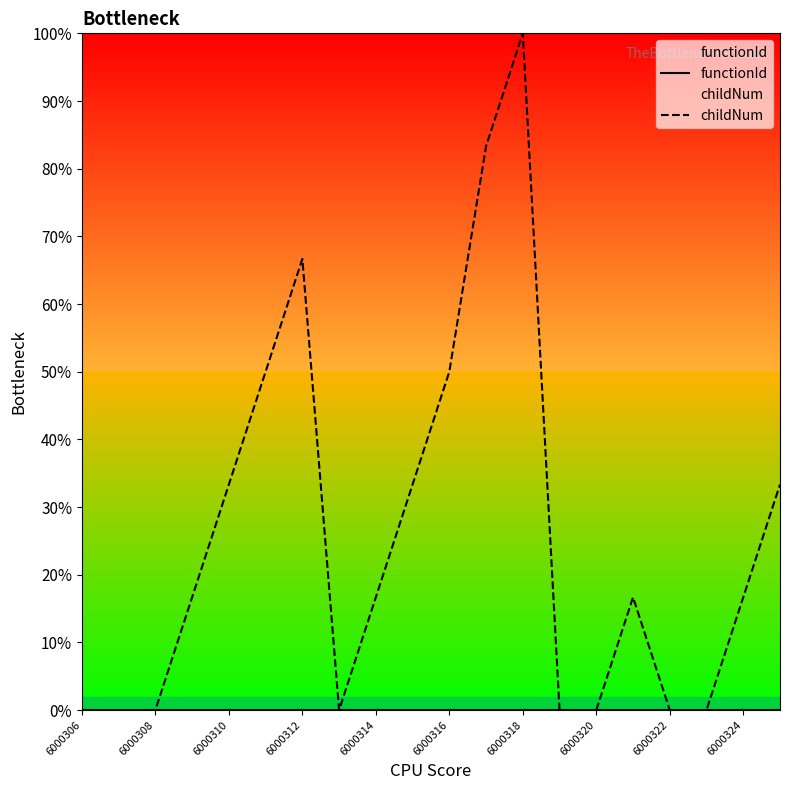

Which series has the widest spread of values?

childNum